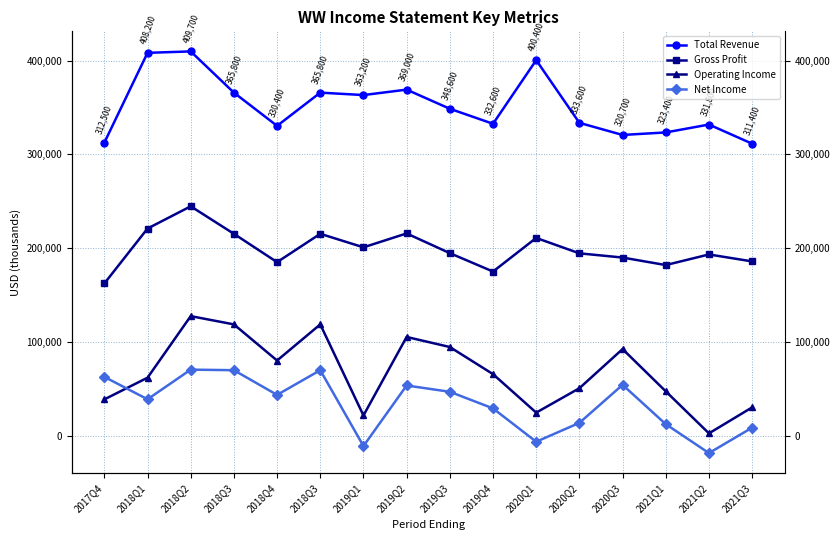

List the series in order of their peak value, highest first.

Total Revenue, Gross Profit, Operating Income, Net Income